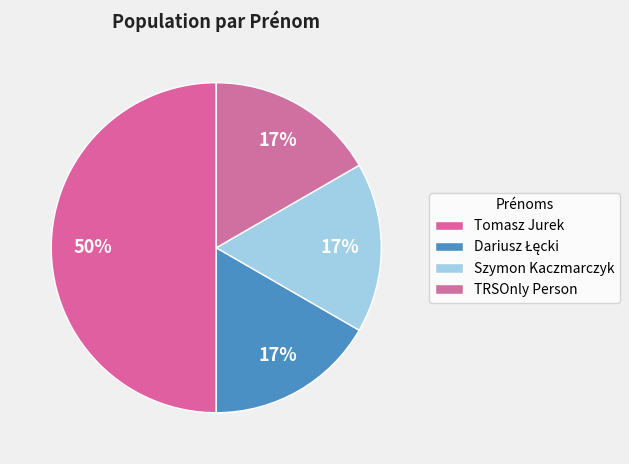

To the nearest percent, what is the combined percentage of Tomasz Jurek and Dariusz Łęcki?

67%